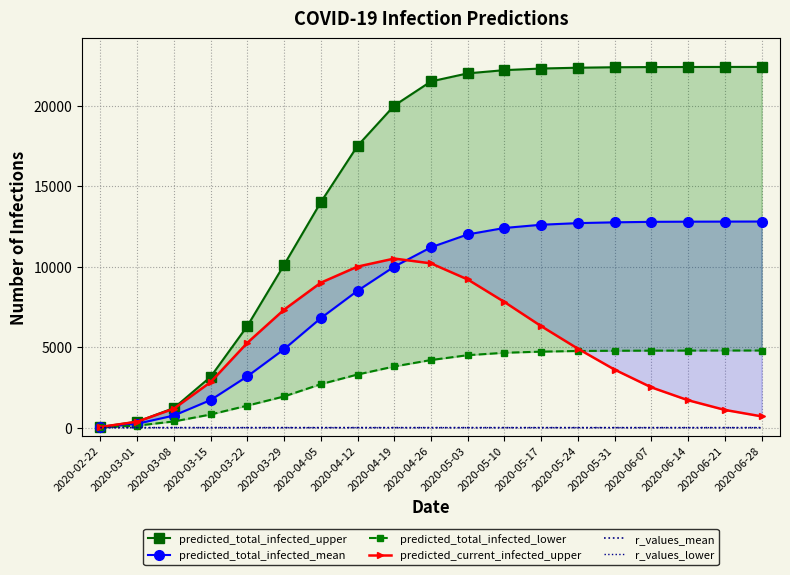

What is the smallest value displayed?

0.5